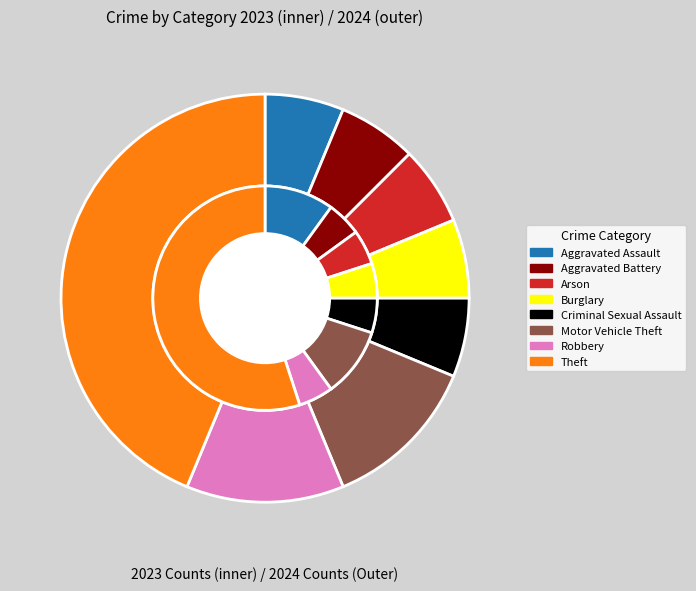

Is it true that Aggravated Battery is 6% of the pie?

True